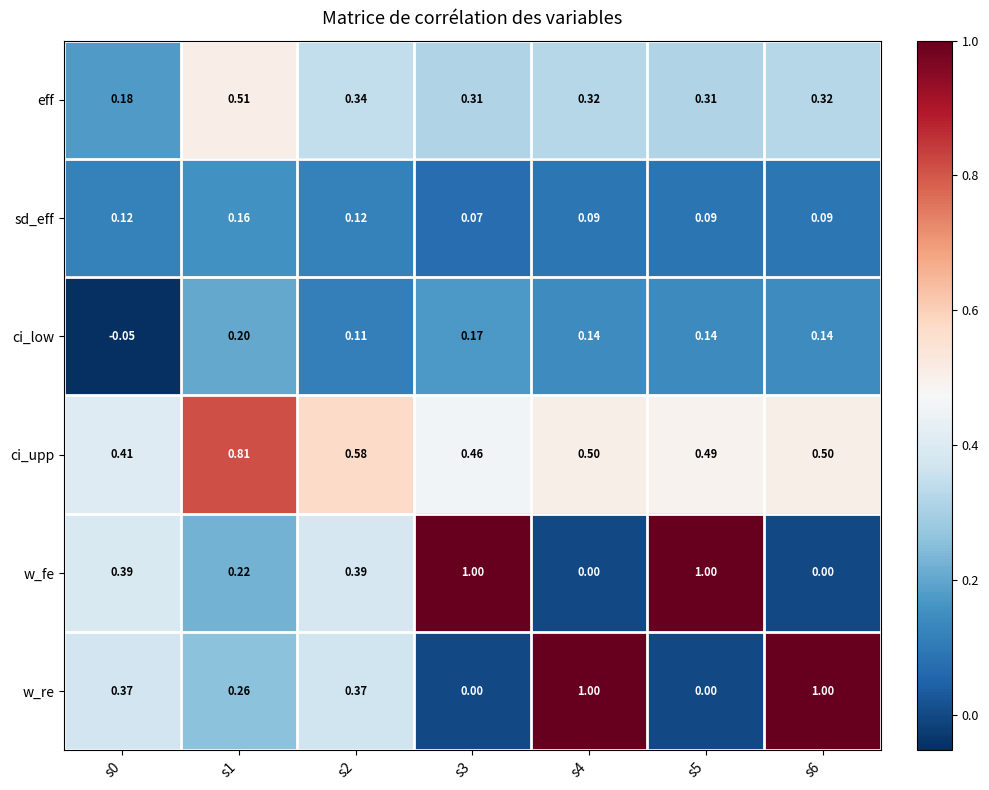

At which category is the sum across all series the highest?

s1